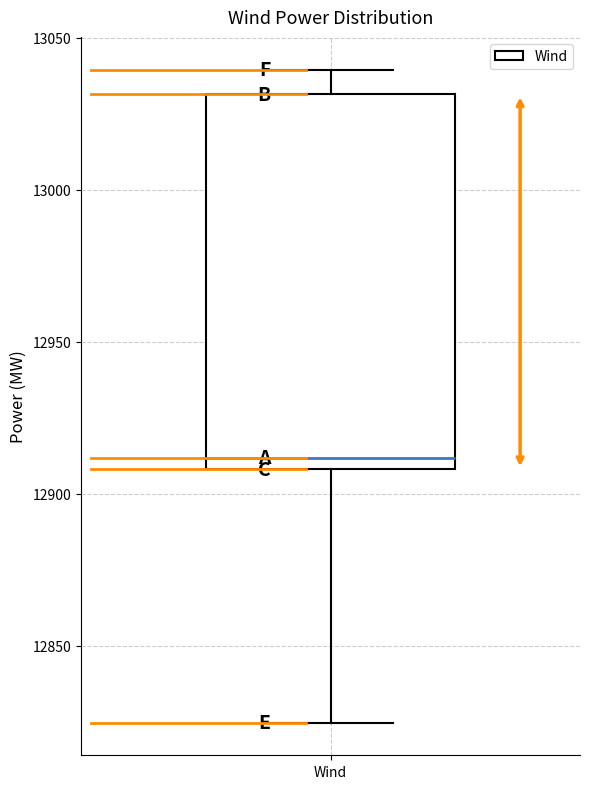

Transcribe this box plot: give where the median line is, the range the box spans, and where the two whiskers end, as read against the y-axis. The values are not printed on the chart, so give them approximately, as read against the axis.

median 12910 (just above the box's lower edge), box 12910 to 13030, whiskers 12825 to 13040